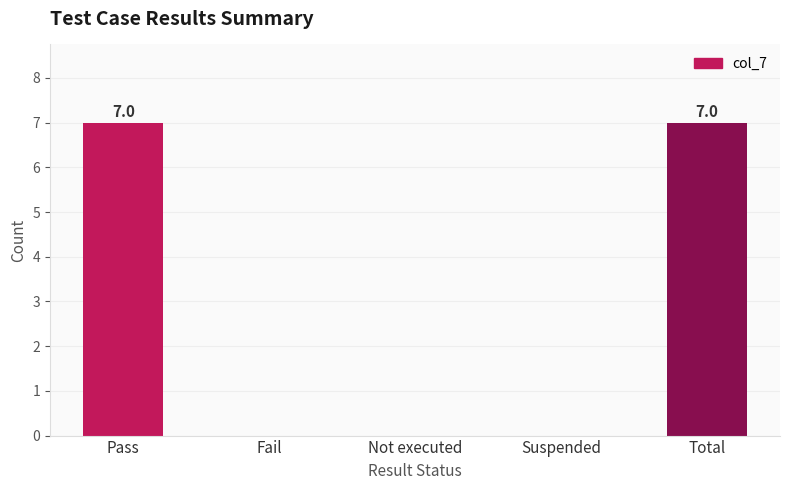

Are the bars horizontal?

No